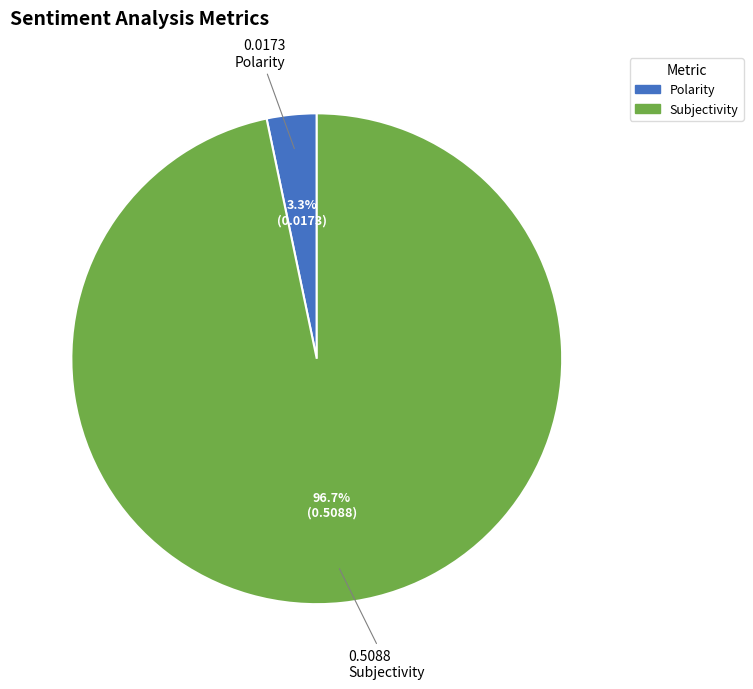

What is the smallest slice in the pie chart?

Polarity